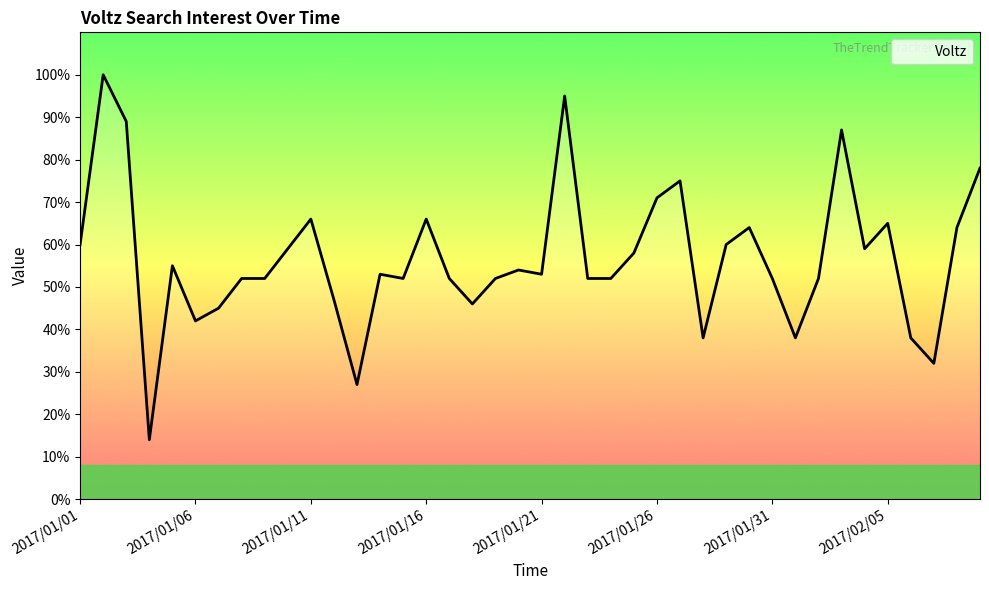

What is the difference between the maximum and minimum values?

86